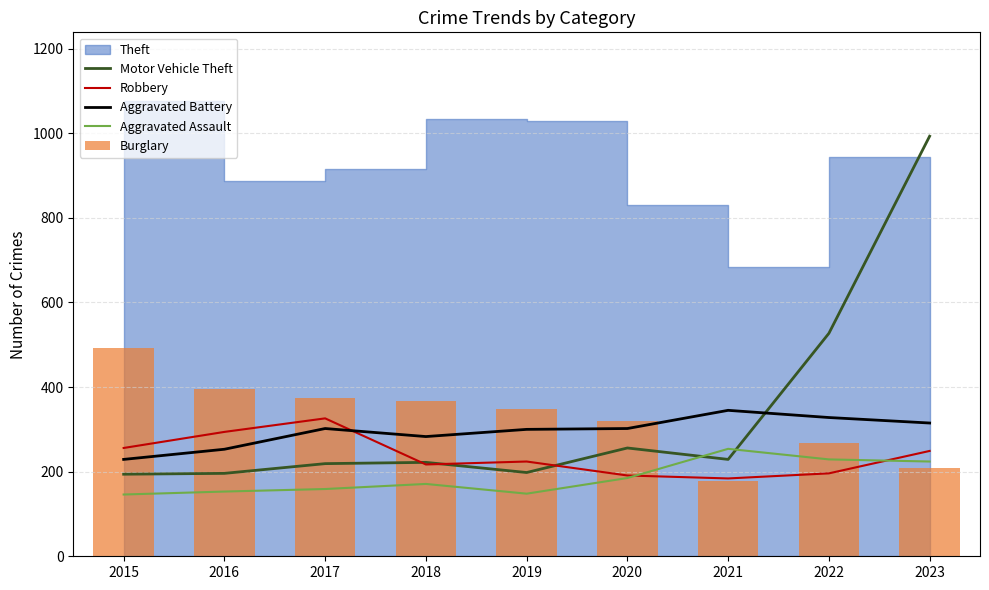

The Burglary series shows 161 at 2016. True or false?

False